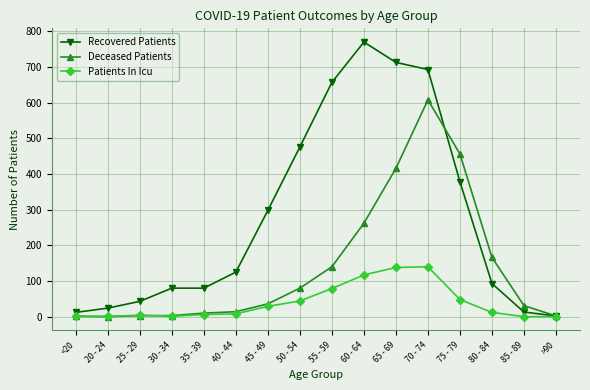

What is the label of the 12th point from the right?

35 - 39